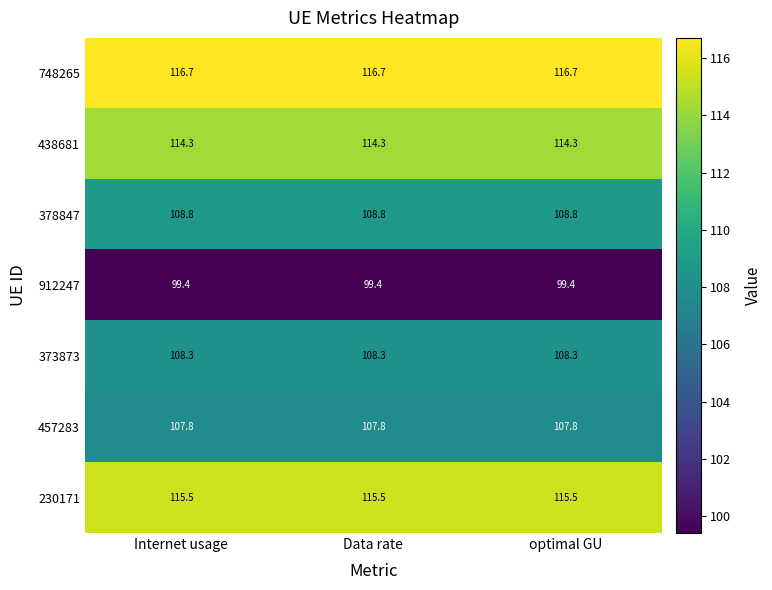

What is the difference between the highest and lowest values at optimal GU?

17.3